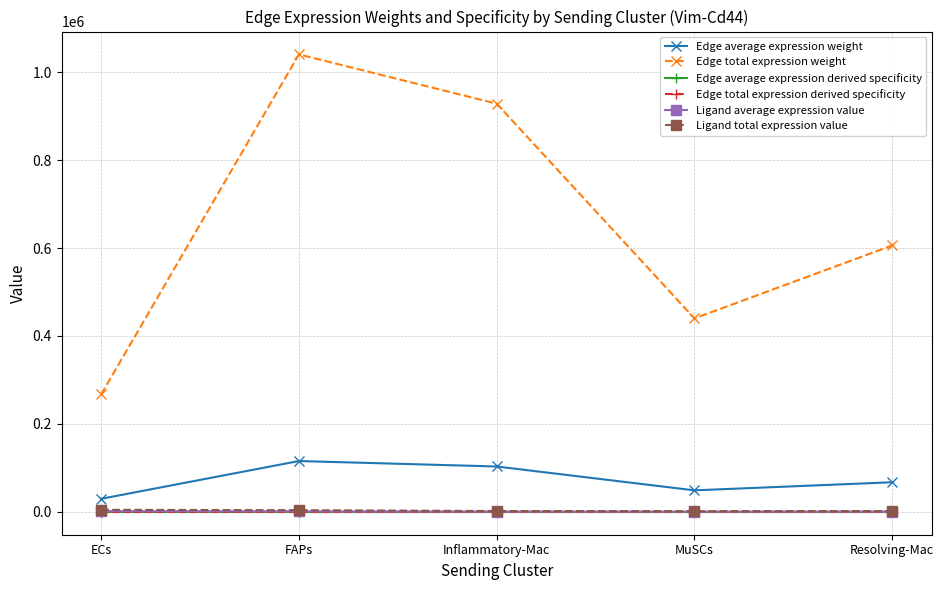

What is the difference between the highest and lowest values at Inflammatory-Mac?

928229.6